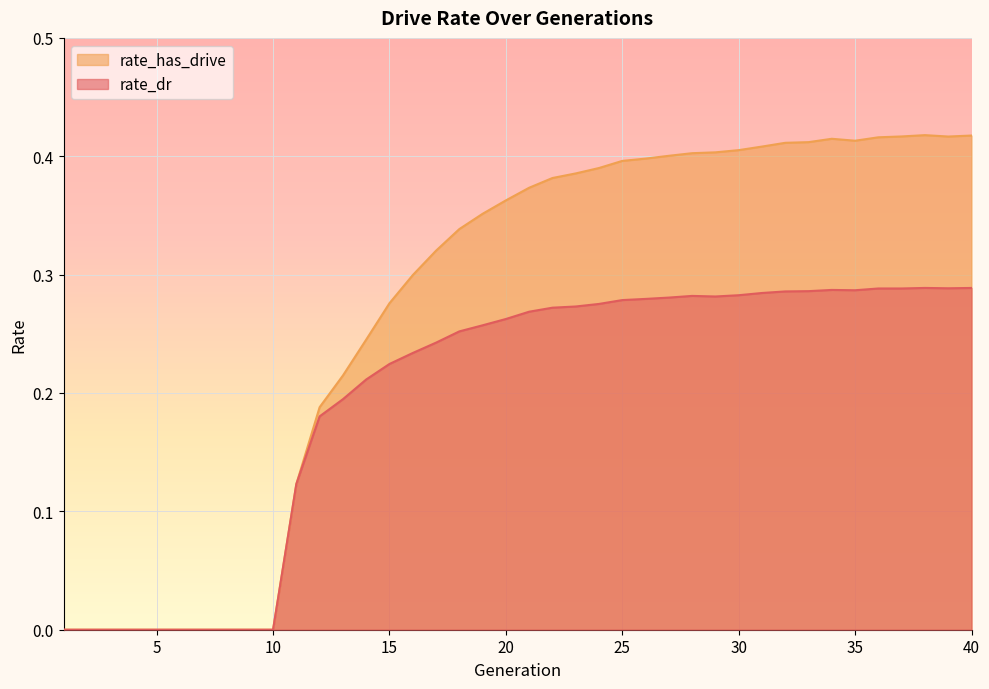

What is the difference between the second highest and minimum values in the rate_dr series?

0.3